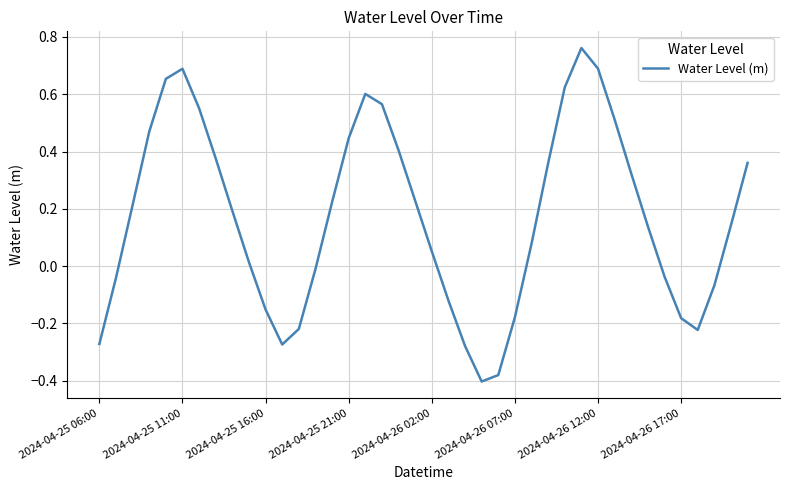

What is the difference between the maximum and minimum values?

1.2